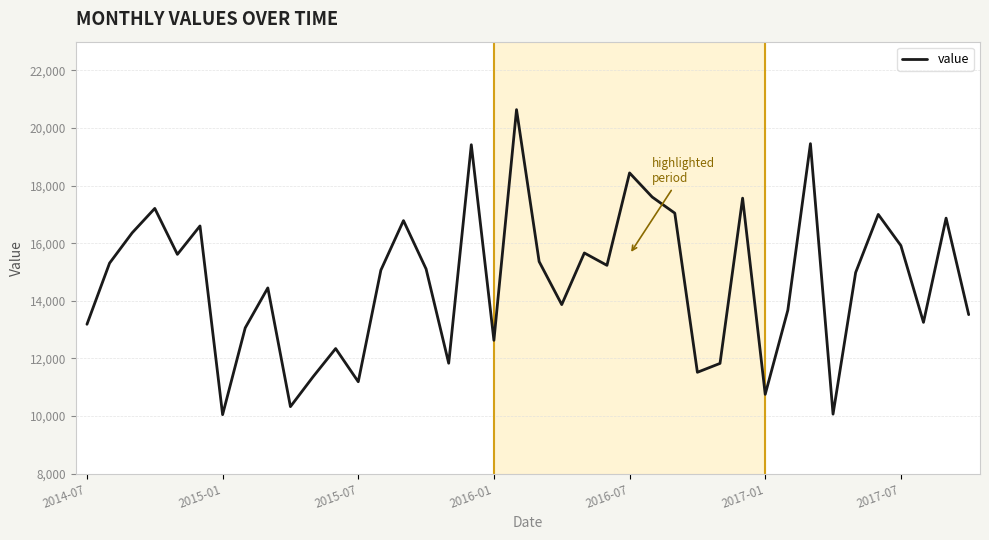

What is the maximum value shown in the chart?

20639